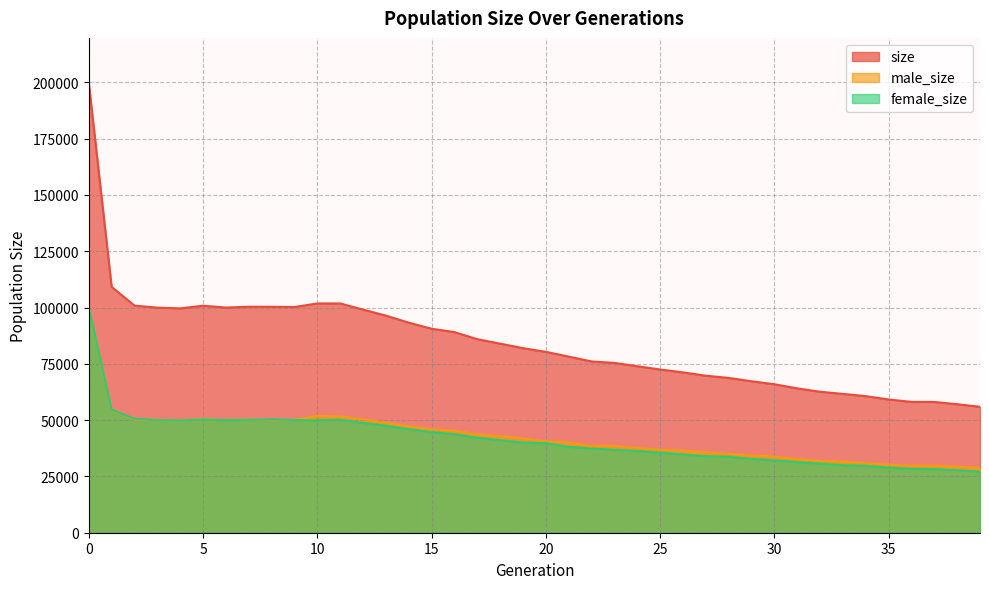

Reading left to right, transcribe all the data shown in this chart.

size: 199782	109191	100856	99968	99631	100821	99995	100365	100341	100240	101817	101820	99101	96423	93299	90591	89106	85949	83967	81972	80330	78225	76064	75417	73942	72493	71214	69740	68749	67269	65939	64114	62605	61652	60651	59173	58102	58081	57060	55935
male_size: 99828	54528	50268	49973	49773	50506	50020	50242	50004	50201	51874	51636	50345	48873	47296	45887	45337	43764	42902	41886	40605	40061	38666	38589	37657	36907	36468	35757	35016	34456	33786	32755	31904	31673	30941	30224	29759	29822	29336	28788
female_size: 99954	54663	50588	49995	49858	50315	49975	50123	50337	50039	49943	50184	48756	47550	46003	44704	43769	42185	41065	40086	39725	38164	37398	36828	36285	35586	34746	33983	33733	32813	32153	31359	30701	29979	29710	28949	28343	28259	27724	27147